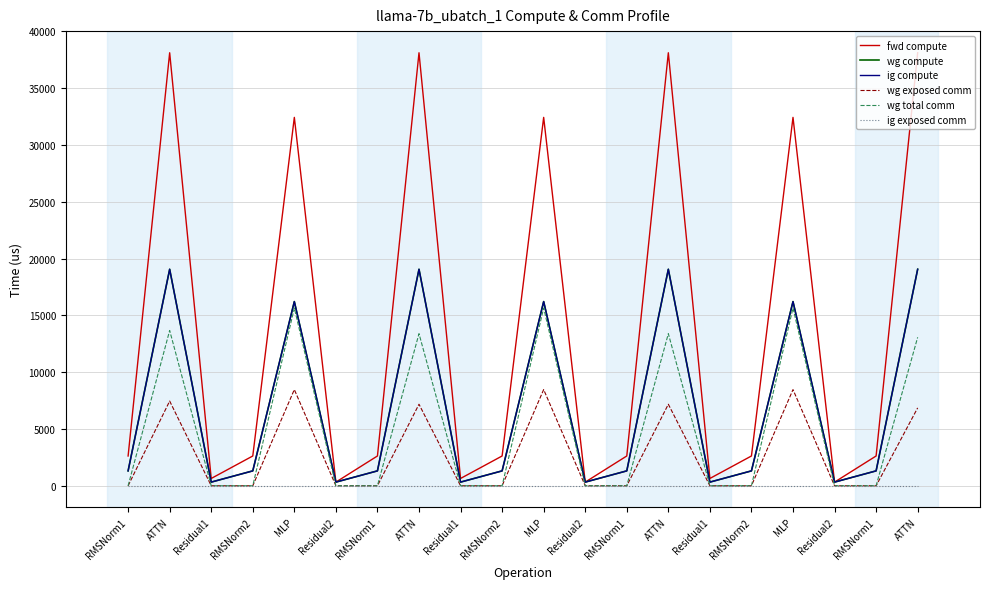

Does the chart have visible grid lines?

Yes